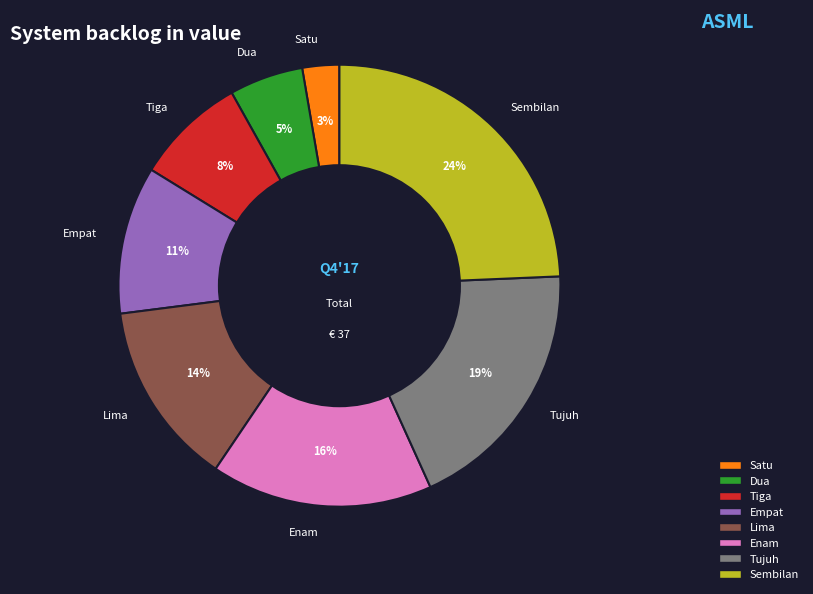

How many slices are in this pie chart?

8